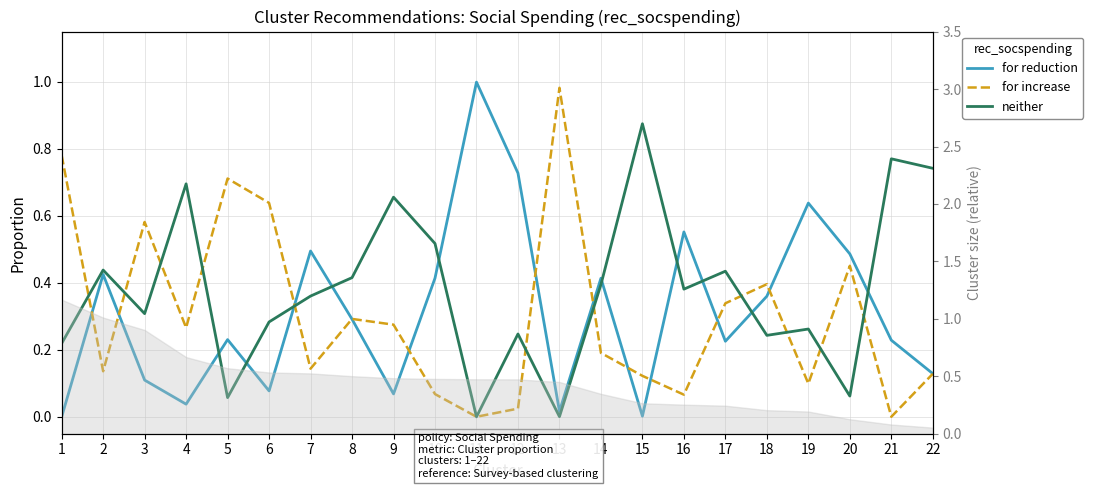

The for reduction series shows 0.6 at 16. True or false?

True